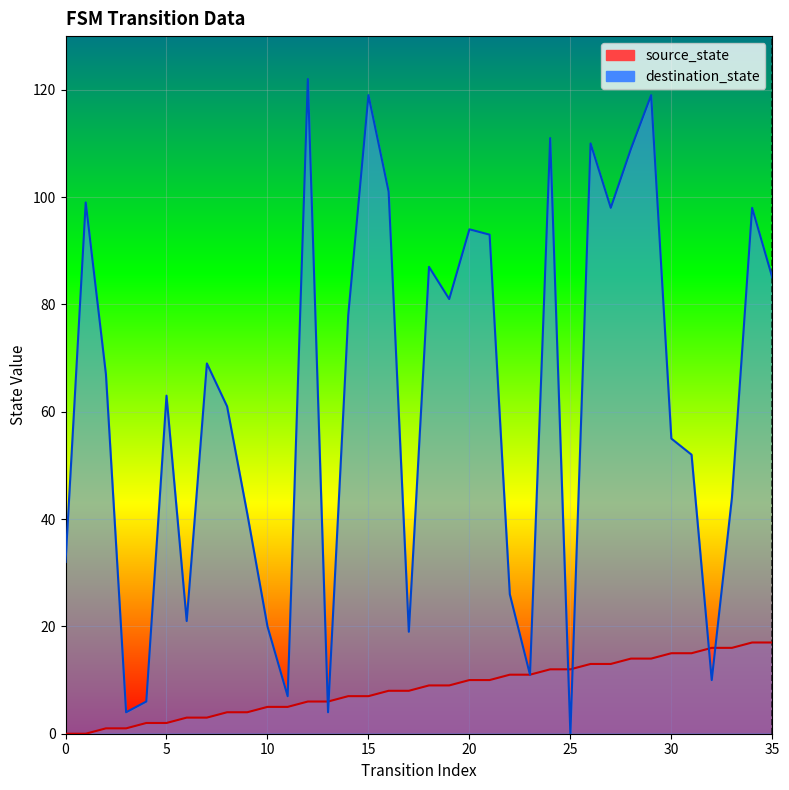

The chart shows a value of 1 at 5. True or false?

False